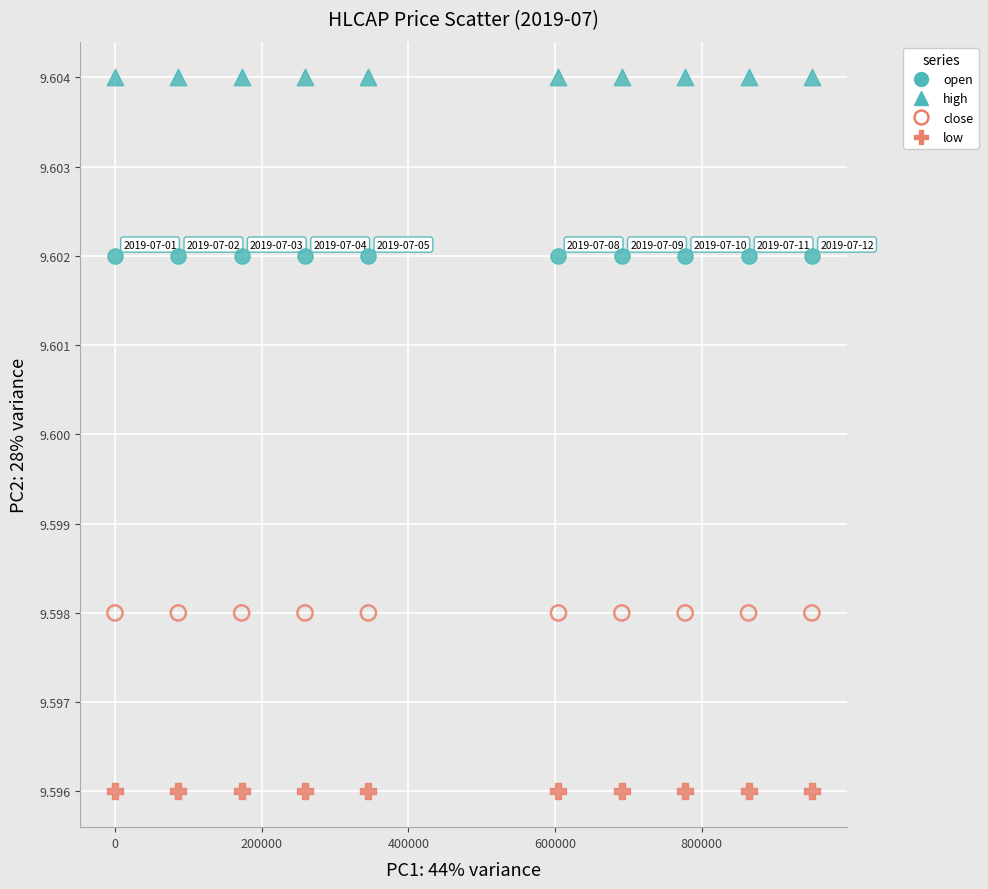

What are all the series names shown in the legend?

open, high, close, low